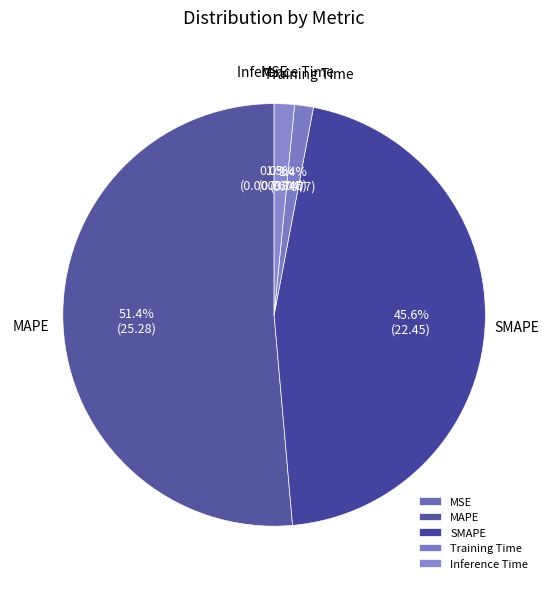

Which slice is the largest?

MAPE